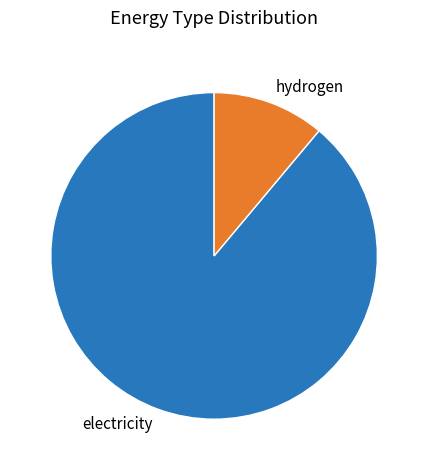

True or false: hydrogen accounts for 1% of the total.

False